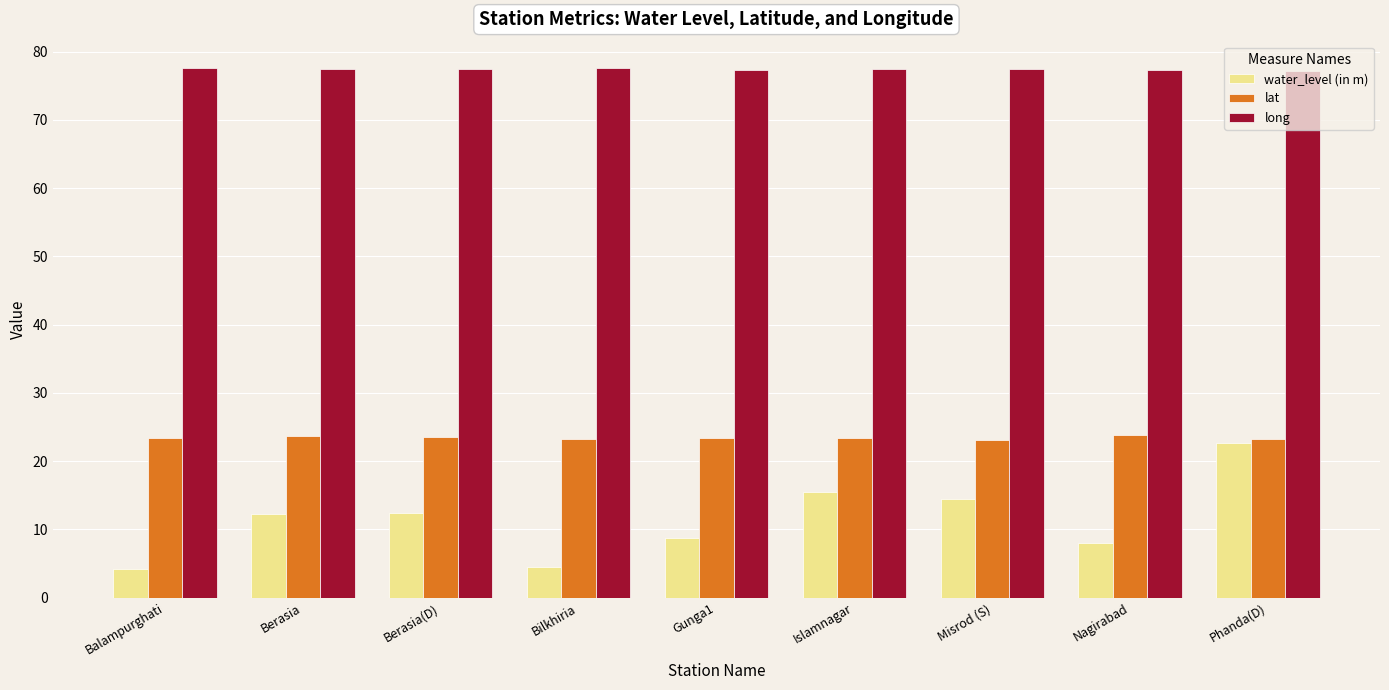

What is the maximum value shown in the chart?

77.6